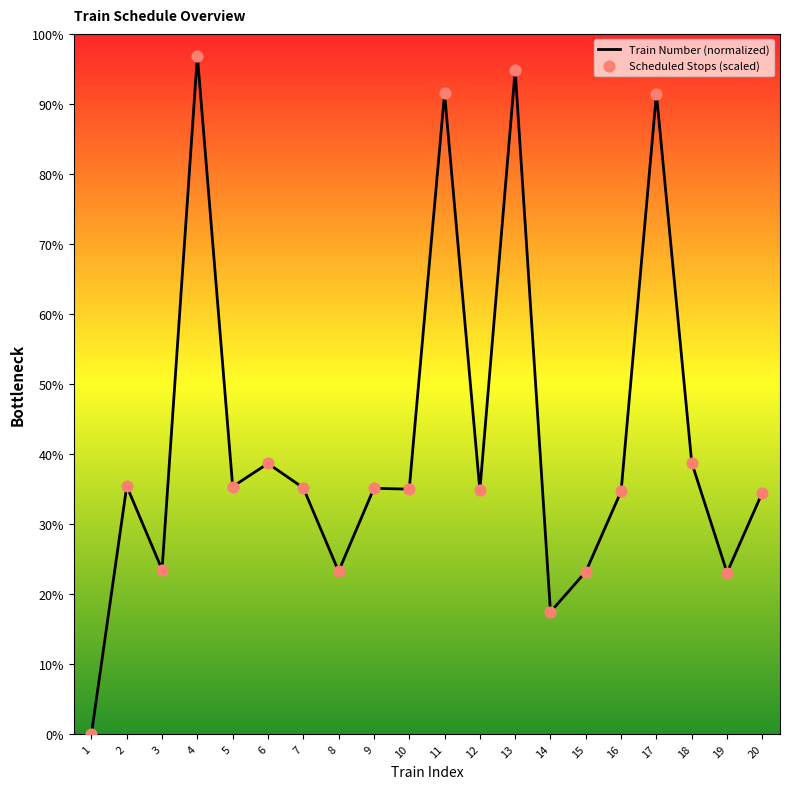

Which label corresponds to the largest value in the chart?

4